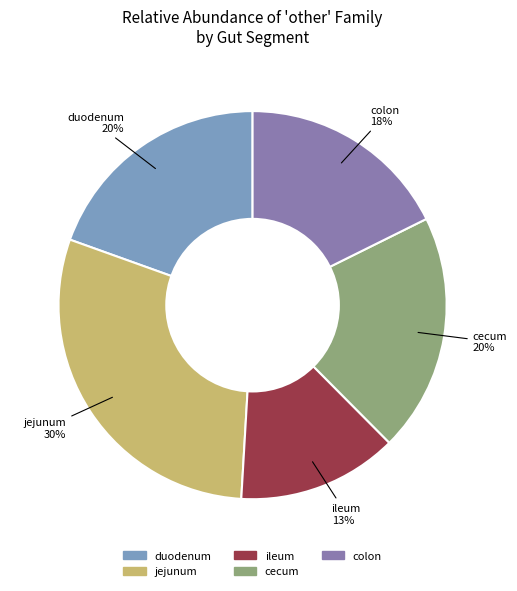

Which slice is the smallest?

ileum